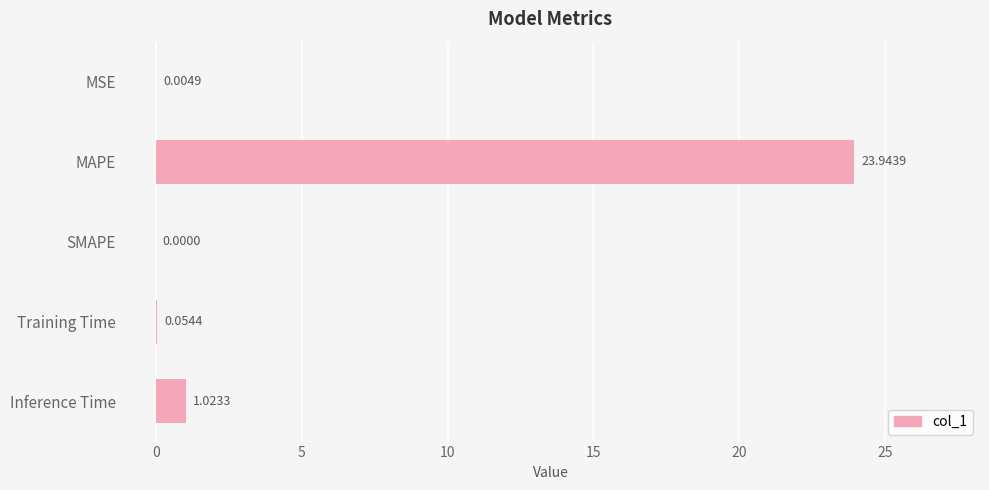

Which has a higher value, Inference Time or SMAPE?

Inference Time